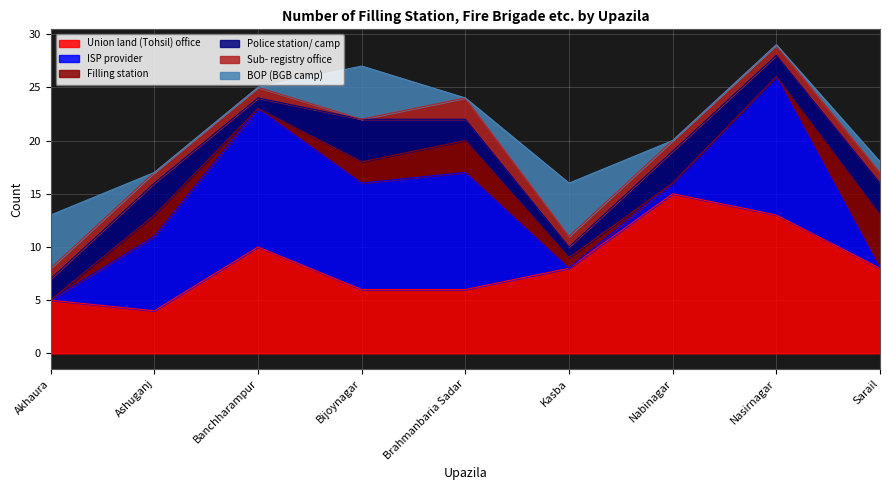

Which series changed the most between Banchharampur and Brahmanbaria Sadar?

Union land (Tohsil) office